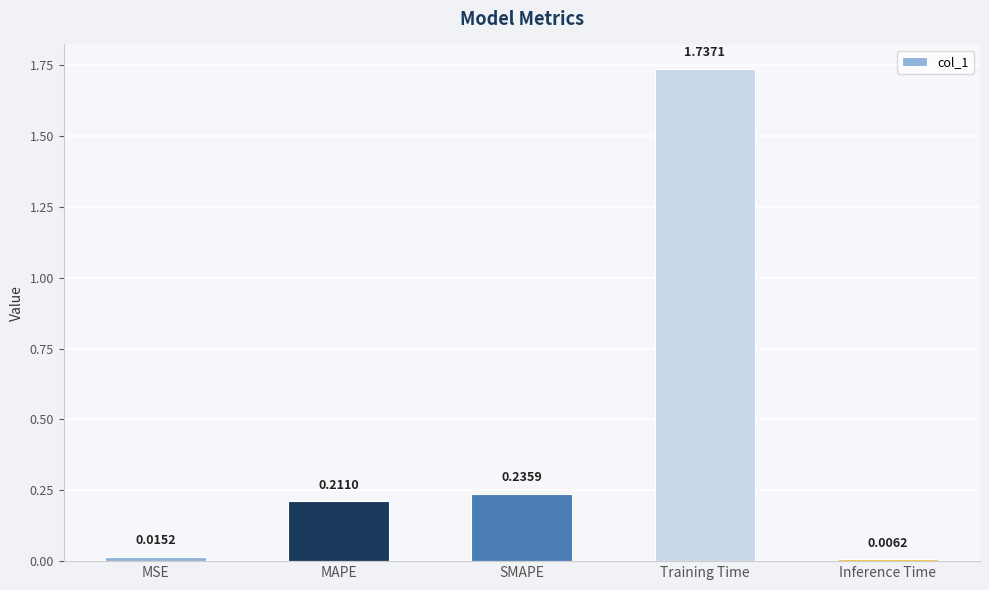

Which label corresponds to the largest value in the chart?

Training Time